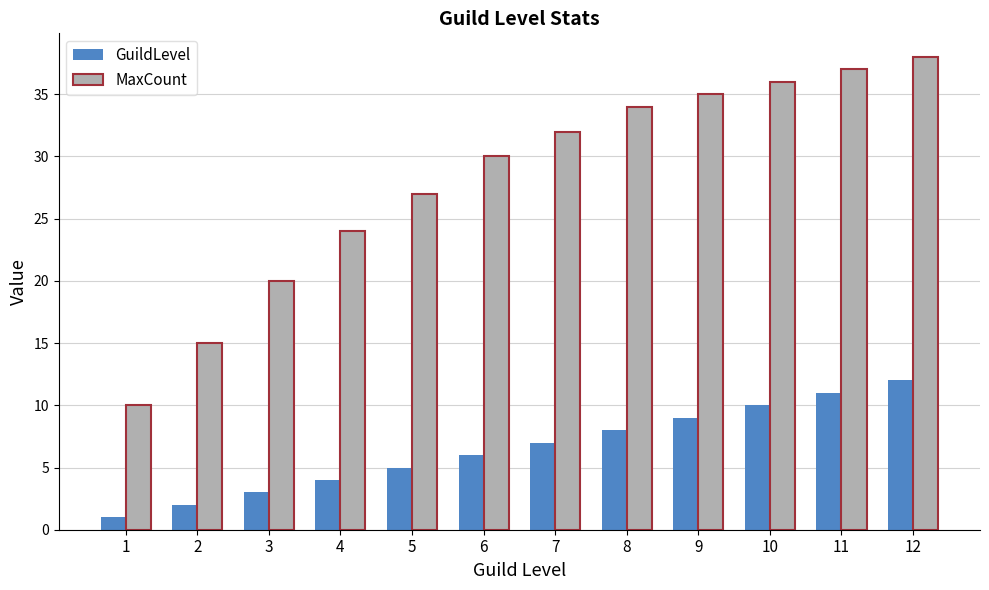

How many distinct data groups are displayed?

2